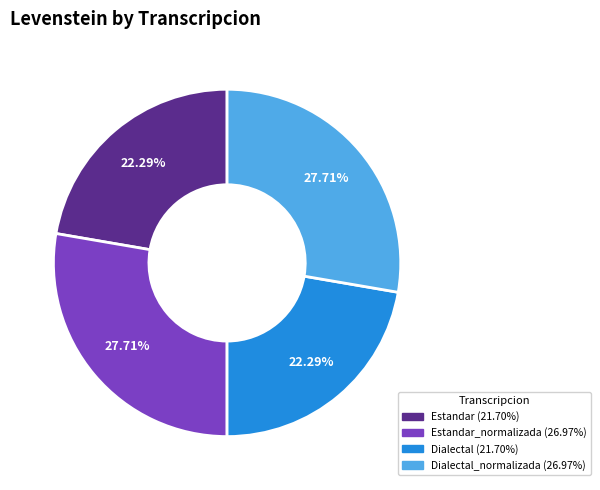

Is there a majority slice in this chart?

No